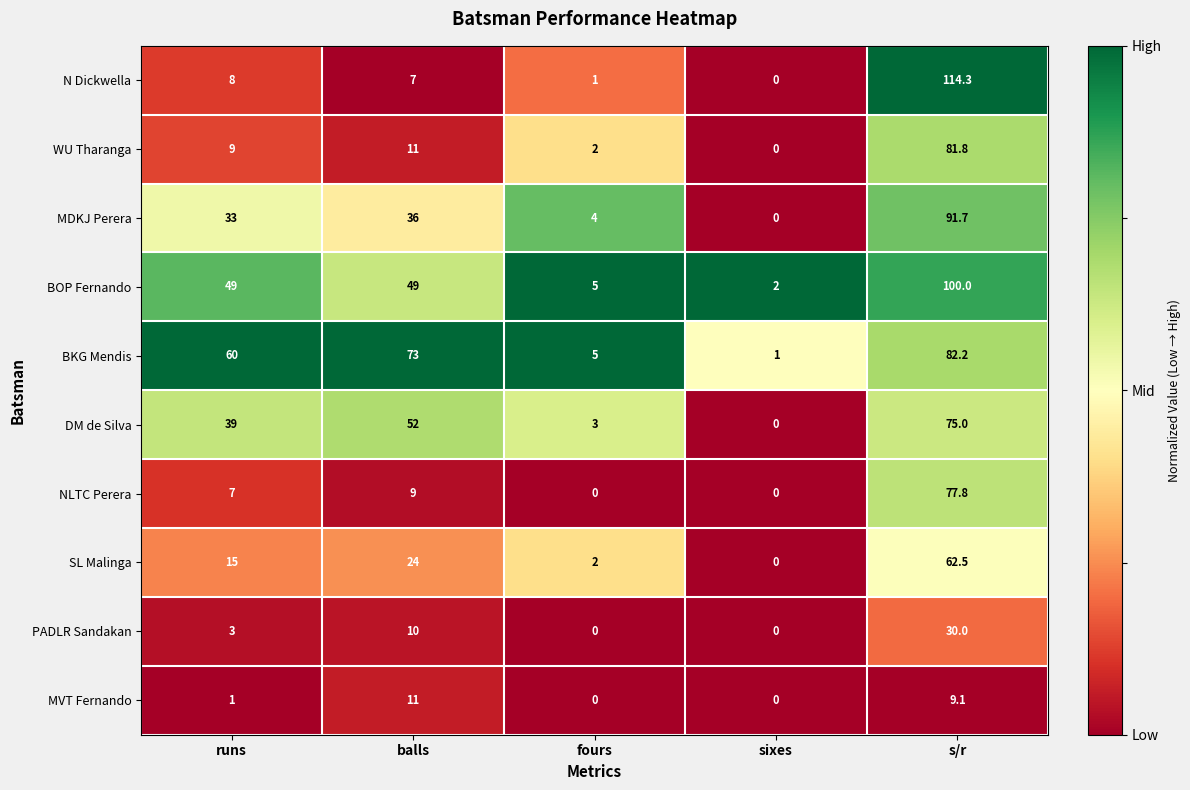

True or false: MDKJ Perera has a value of 59.9 at sixes.

False